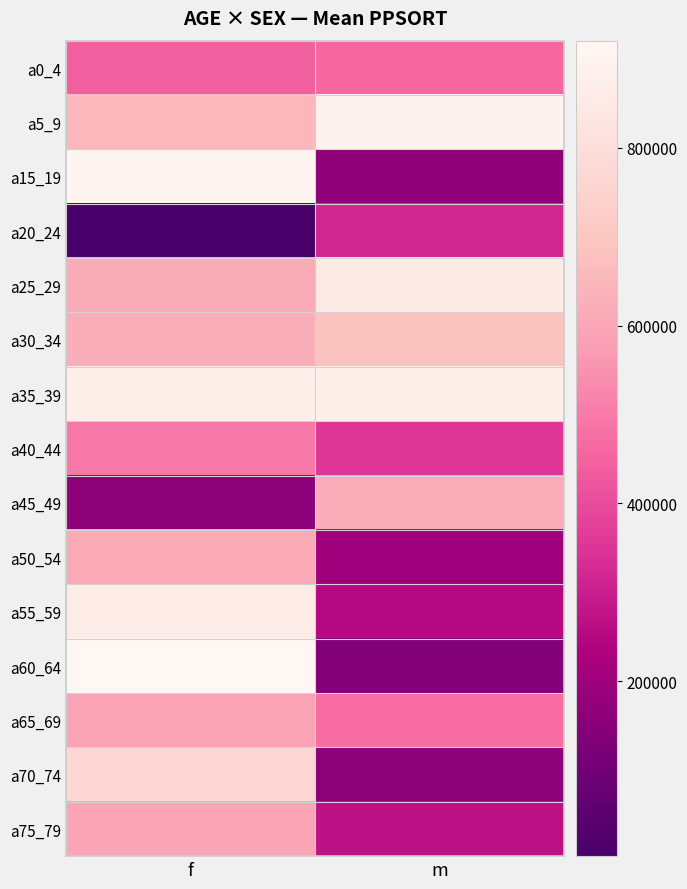

Reading left to right, list all the values displayed in this chart.

a0_4: f=441184	m=459630
a5_9: f=651569	m=896143
a15_19: f=904808	m=165081
a20_24: f=3190	m=317747
a25_29: f=614303	m=849867
a30_34: f=622361	m=684256
a35_39: f=877043	m=878405
a40_44: f=497294	m=352341
a45_49: f=163337	m=618625
a50_54: f=607435	m=203435
a55_59: f=862541	m=253667
a60_64: f=920600	m=137808
a65_69: f=589260	m=471277
a70_74: f=767020	m=163443
a75_79: f=592644	m=270645